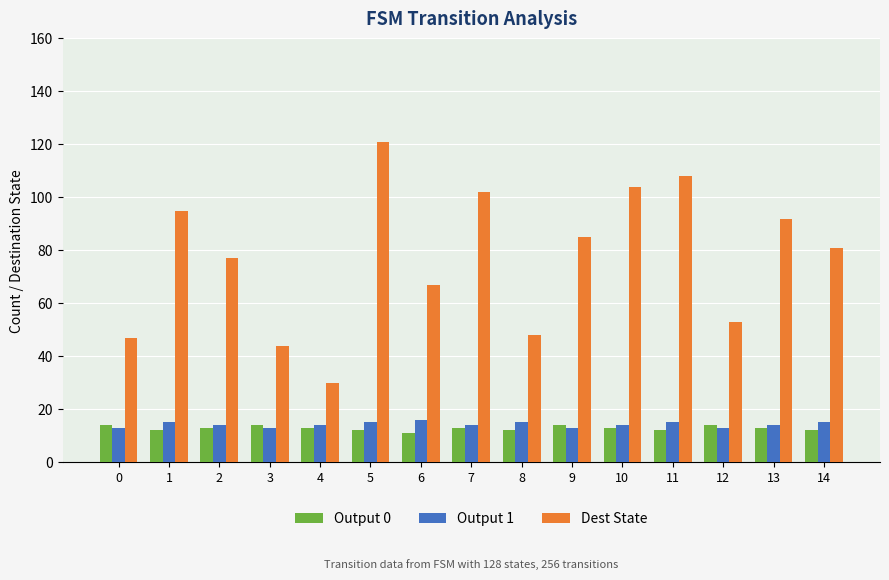

Is the value of Output 1 at 6 greater than the value of Output 0 at 10?

Yes